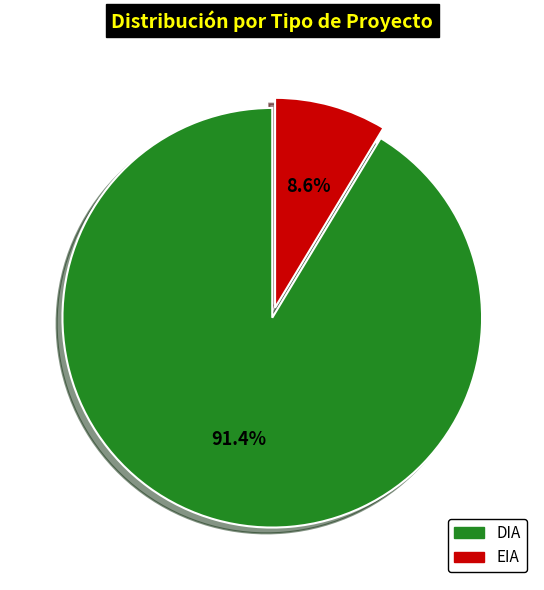

To the nearest percent, what is the average slice percentage?

50%